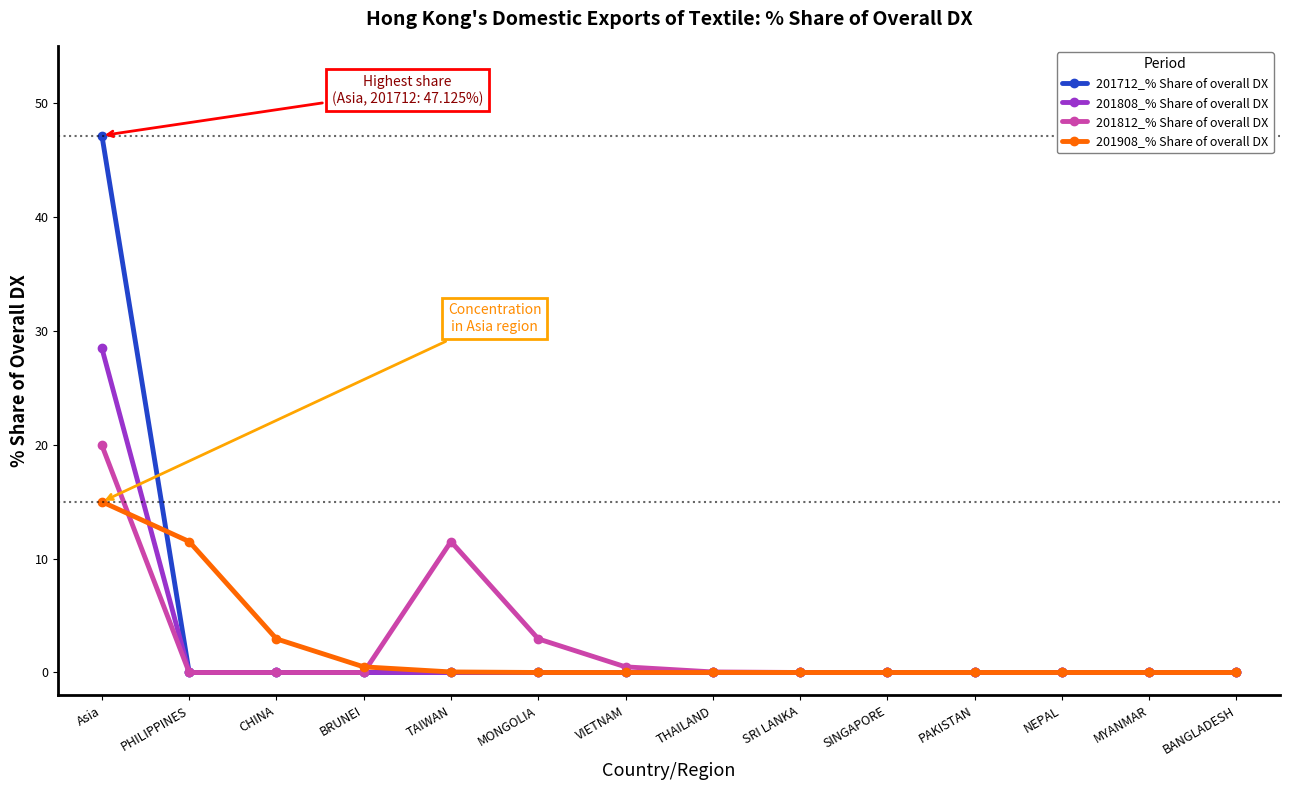

What is the label of the 10th point from the right?

TAIWAN